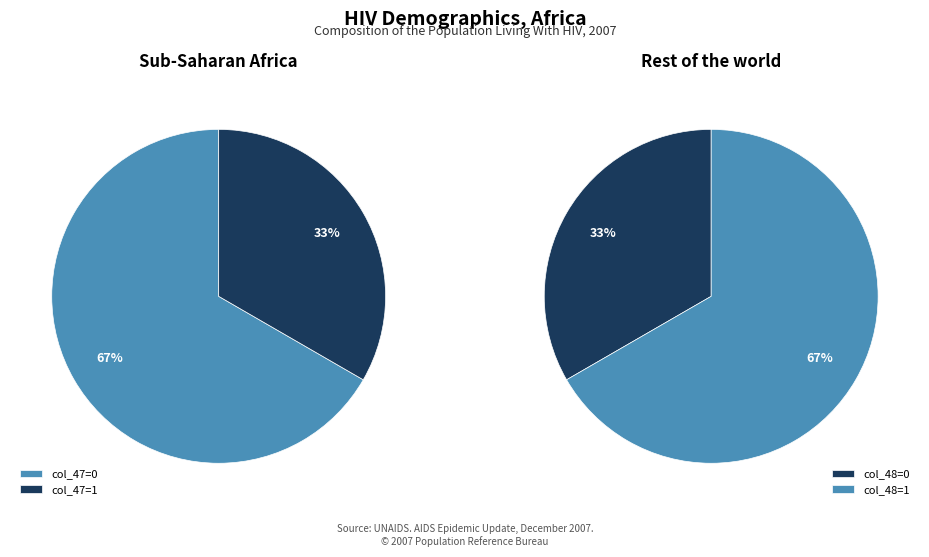

Does 0 represent more than half of the total?

No